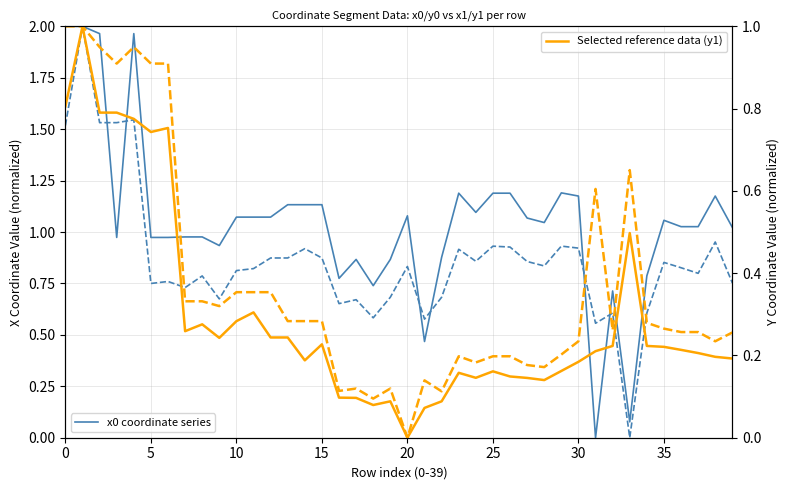

Count the number of data series in this chart.

4